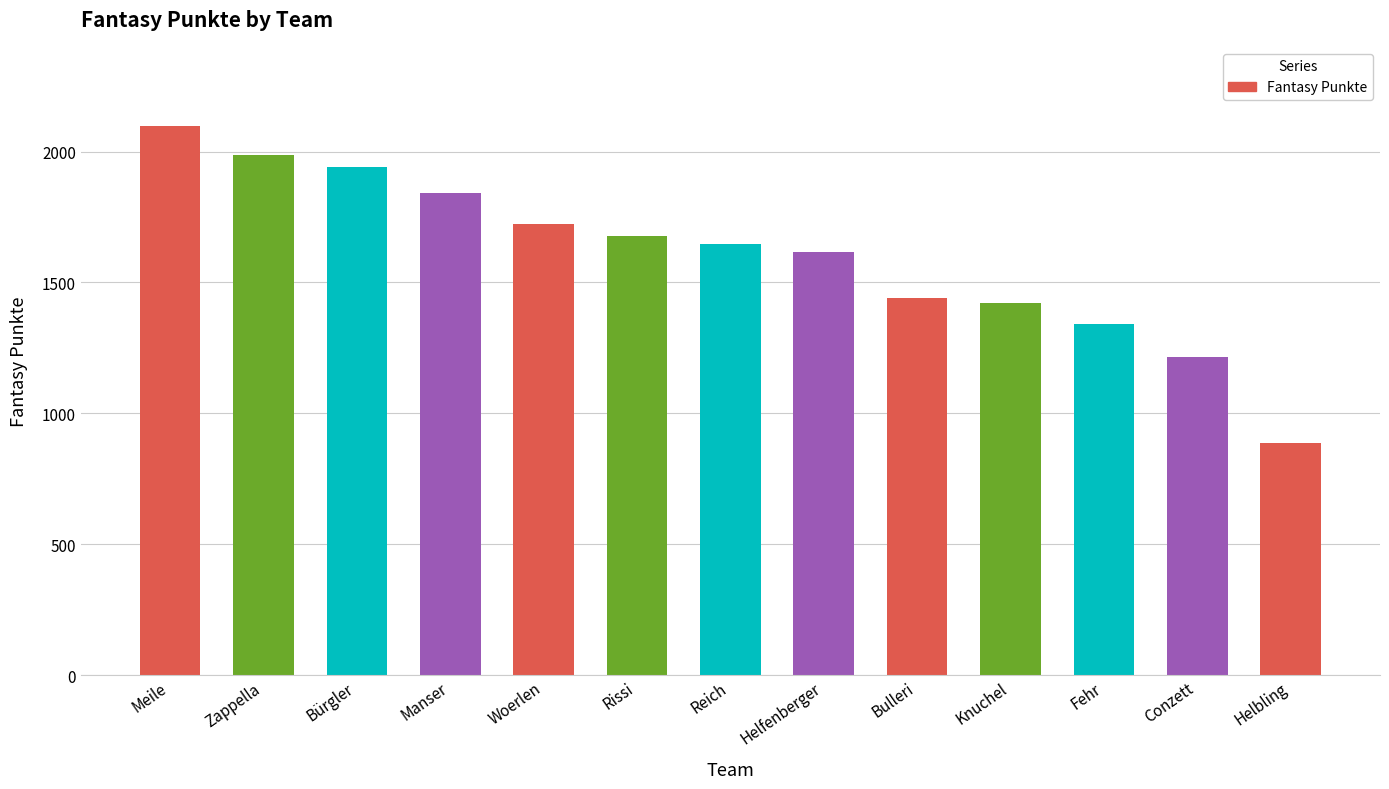

How many bars are there in total?

13